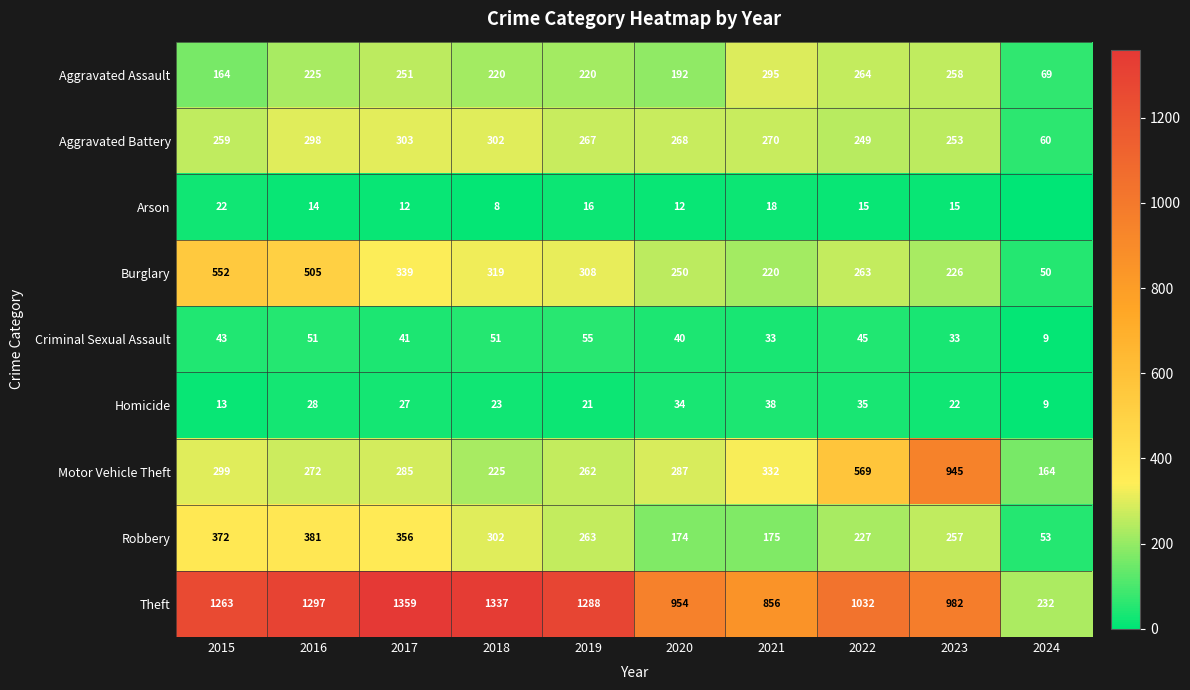

What is the spread (max minus min) of values at 2020?

942